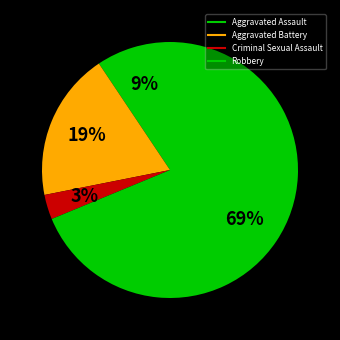

Count the number of slices in the pie.

4